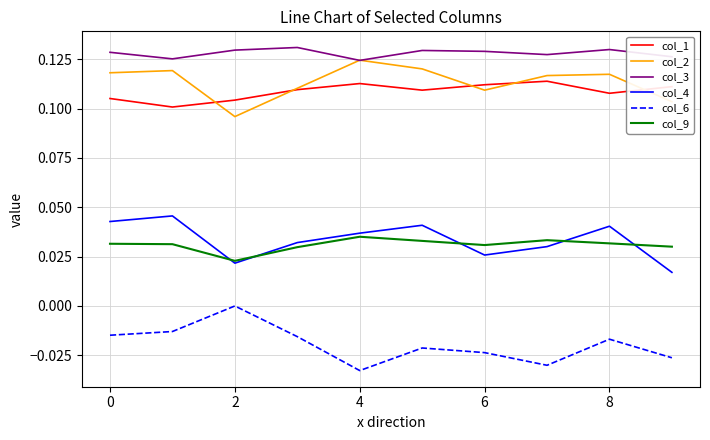

Which series has the largest total across all categories?

col_3